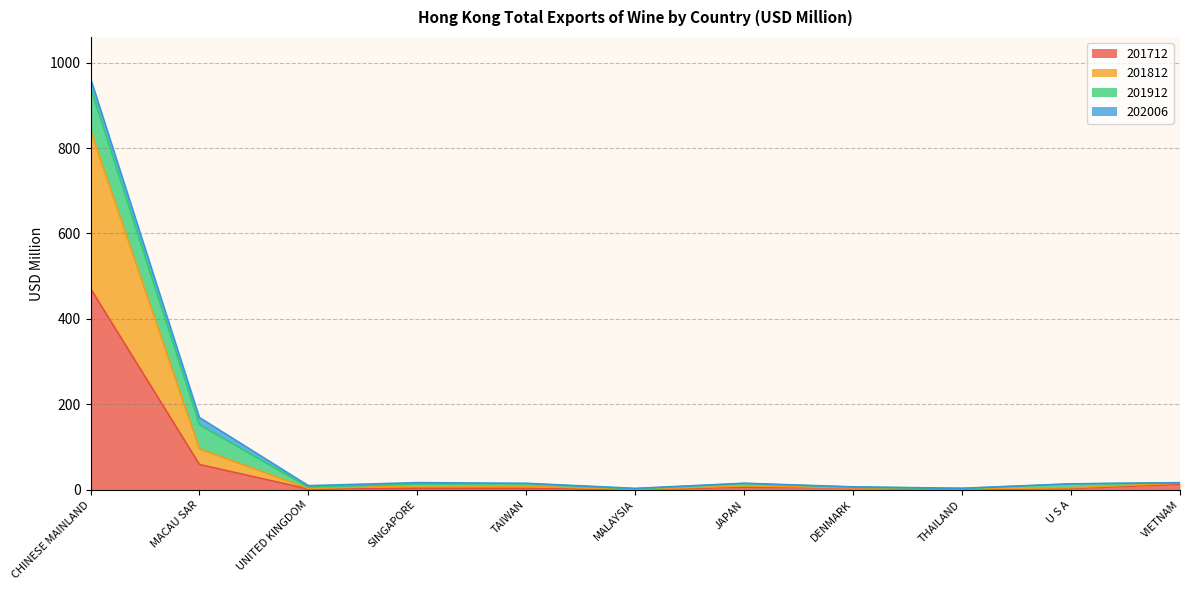

True or false: 201712 and 201812 cross at least once.

False